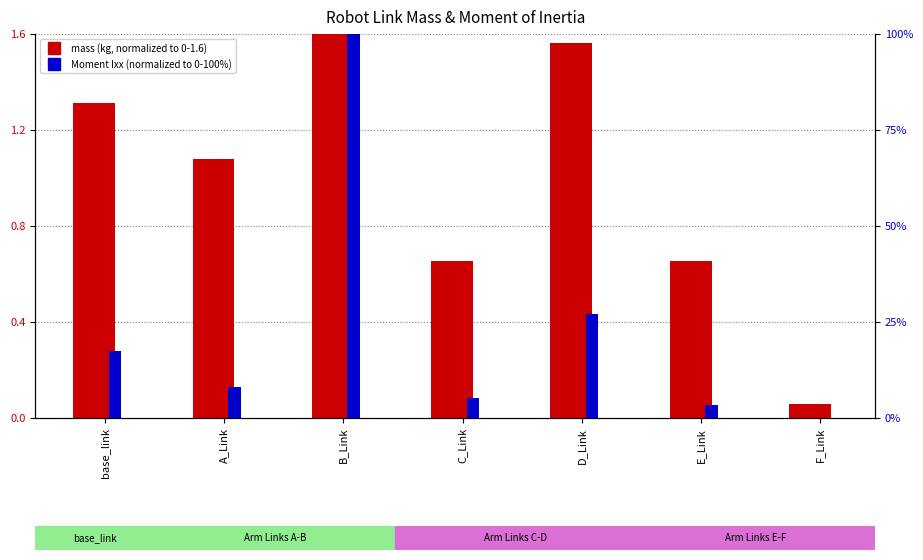

Which series has the largest range (max minus min)?

Moment Ixx (normalized)